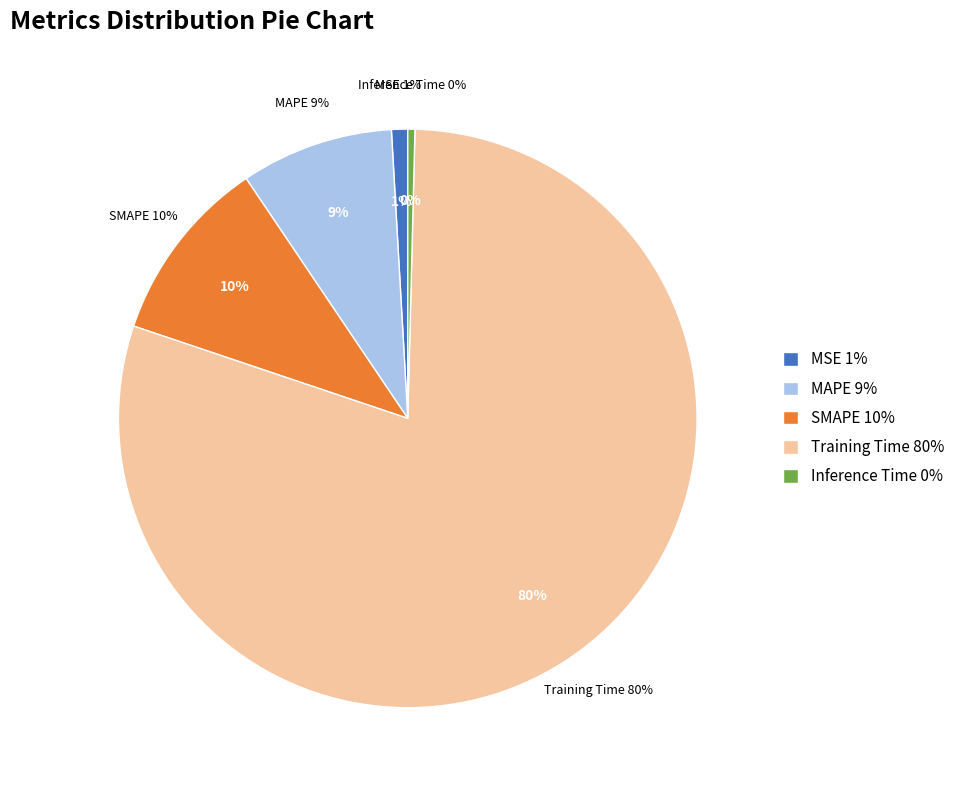

Between MAPE and Inference Time, which is larger?

MAPE